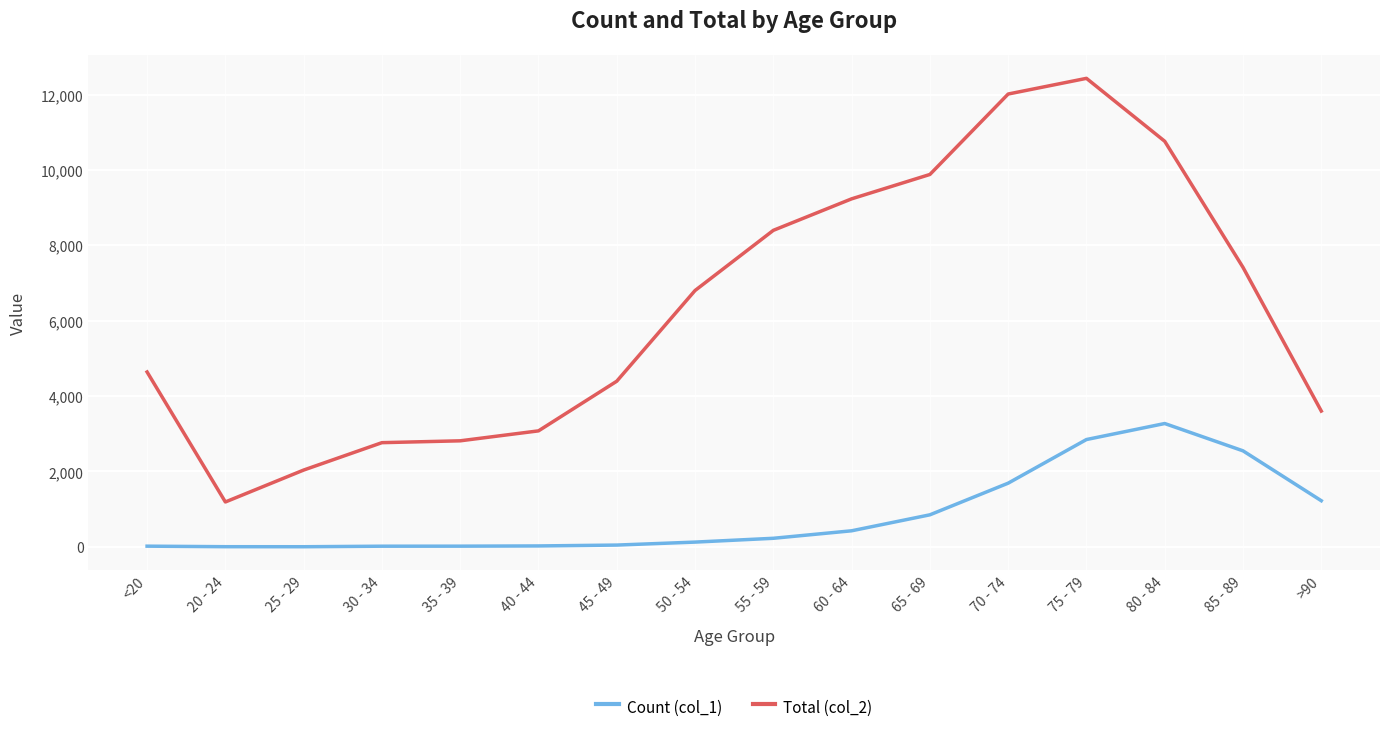

Which series changed the most between 30 - 34 and 55 - 59?

Total (col_2)